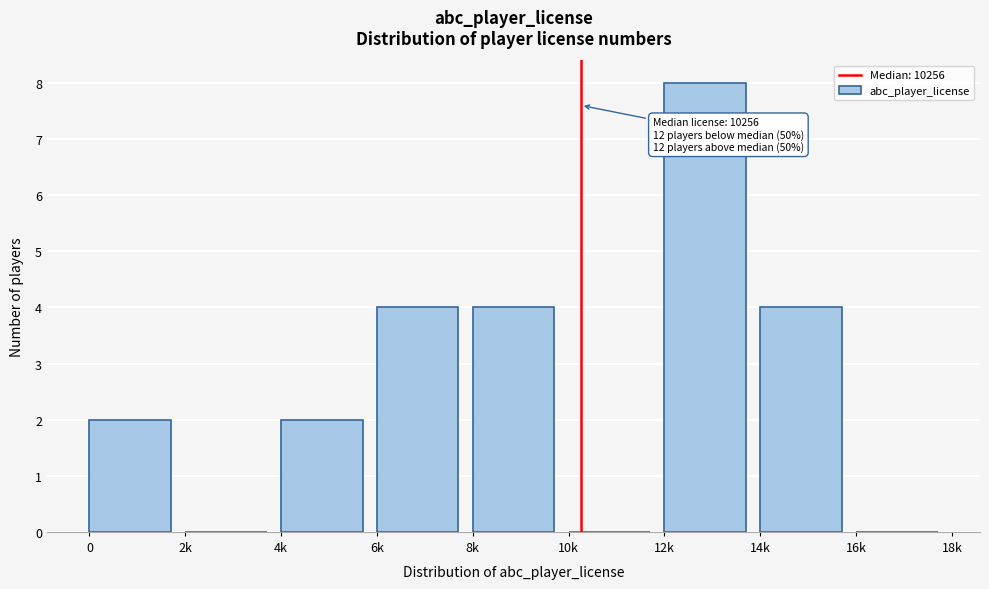

Reading left to right, list all the values displayed in this chart.

0=2	2k=0	4k=2	6k=4	8k=4	10k=0	12k=8	14k=4	16k=0